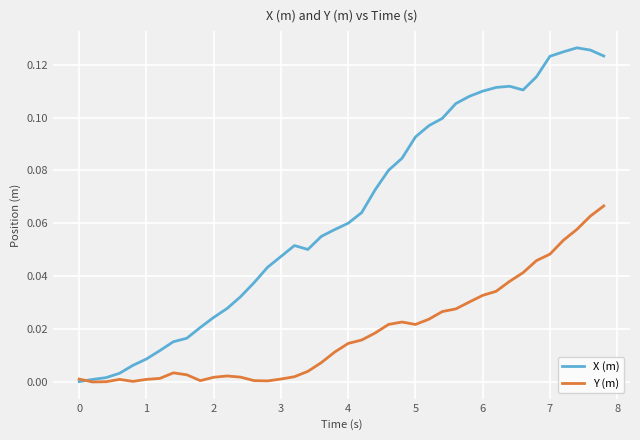

List the series in order of their peak value, lowest first.

Y (m), X (m)